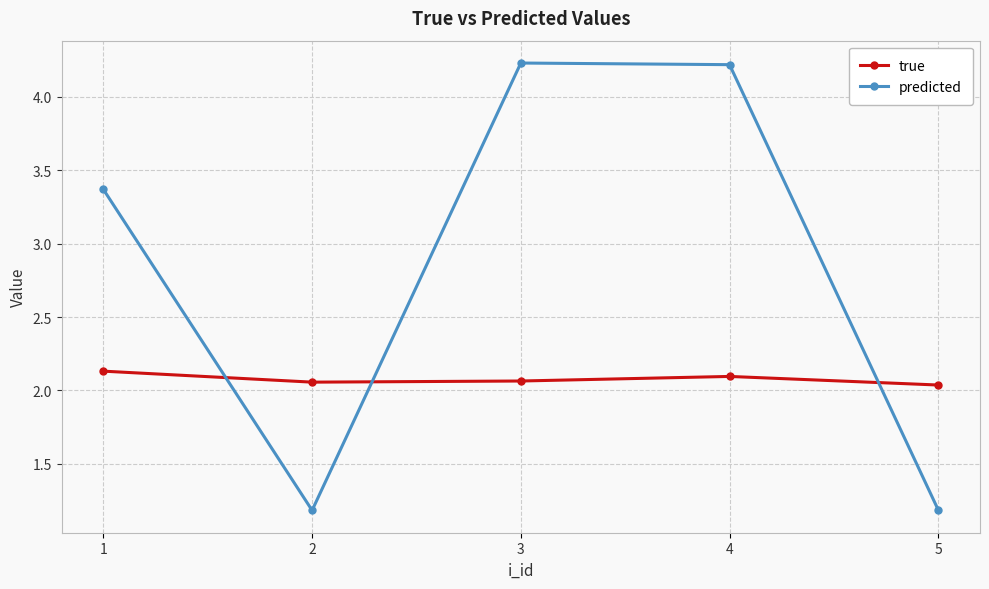

How many interior local valleys does the predicted series have?

1